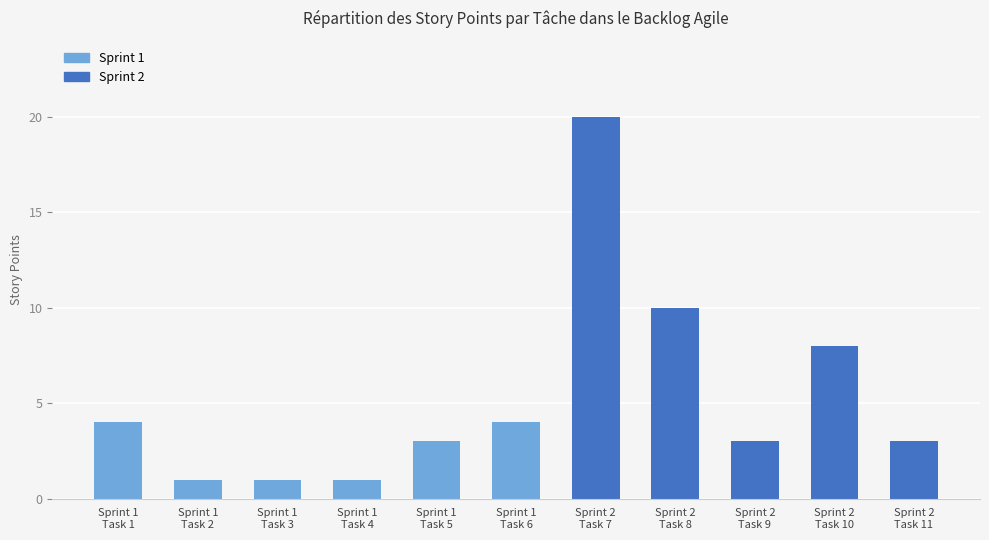

True or false: the data shows 4 at Sprint 1
Task 1.

True